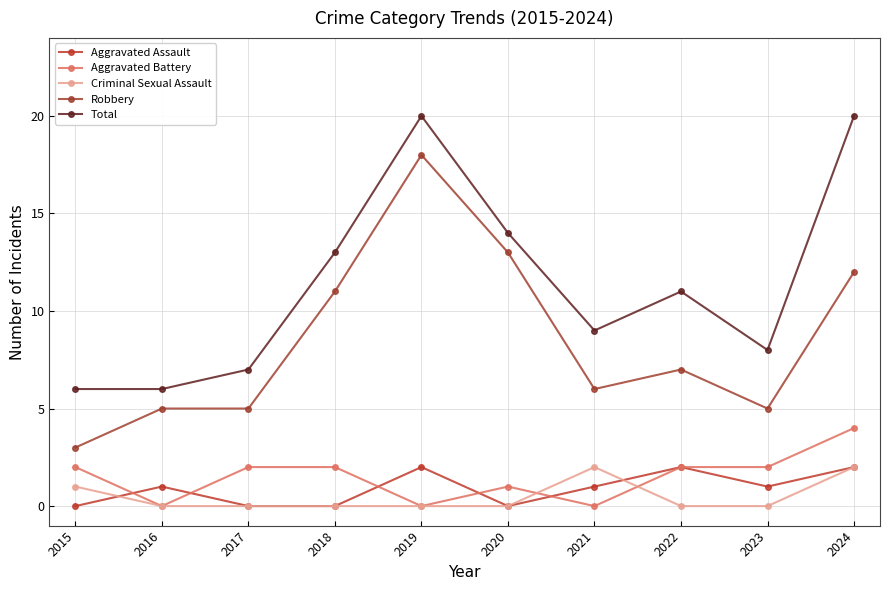

True or false: Total and Criminal Sexual Assault intersect in this chart.

False